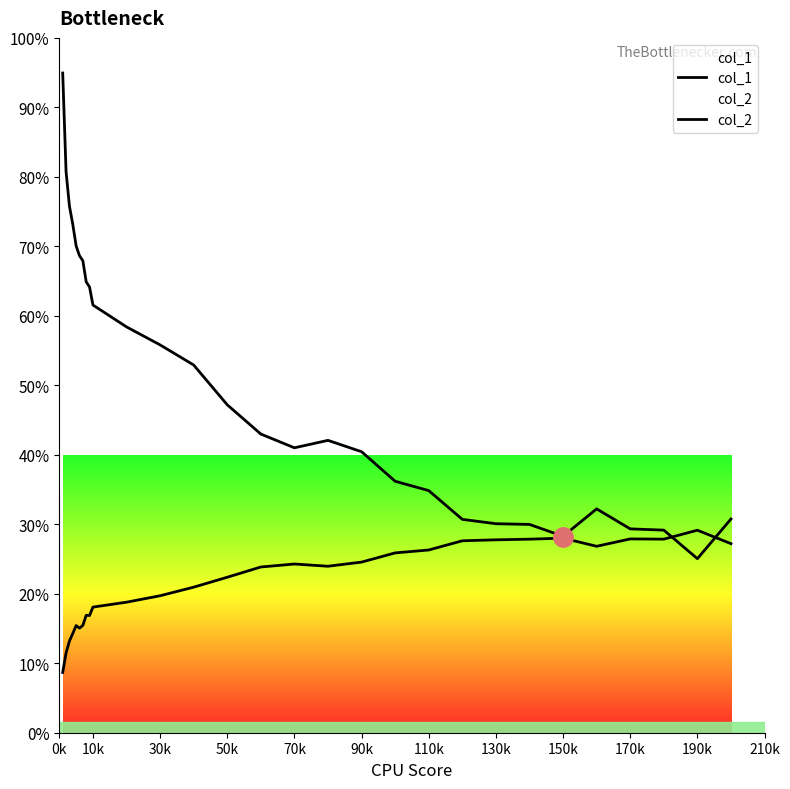

What is the average value of the col_1 series?

0.5